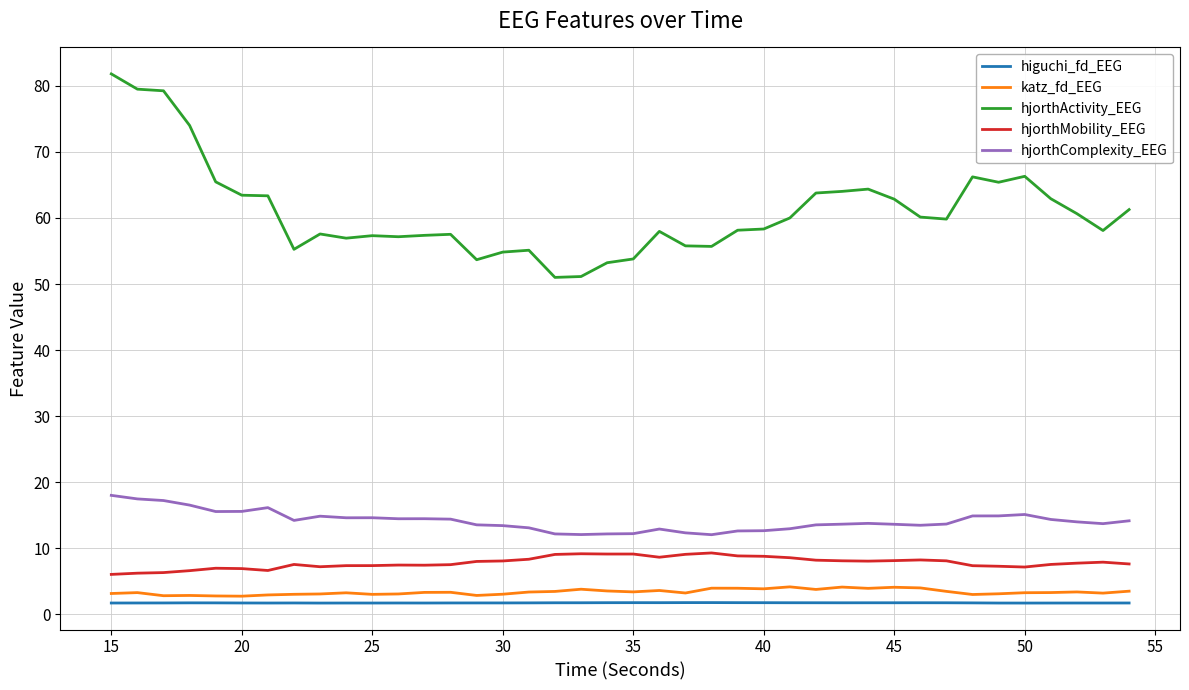

At how many categories does at least one series exceed 65?

8